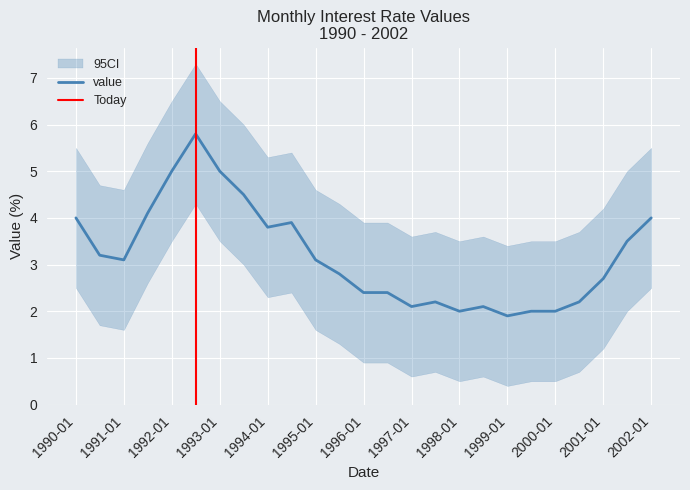

Count the number of data series in this chart.

1